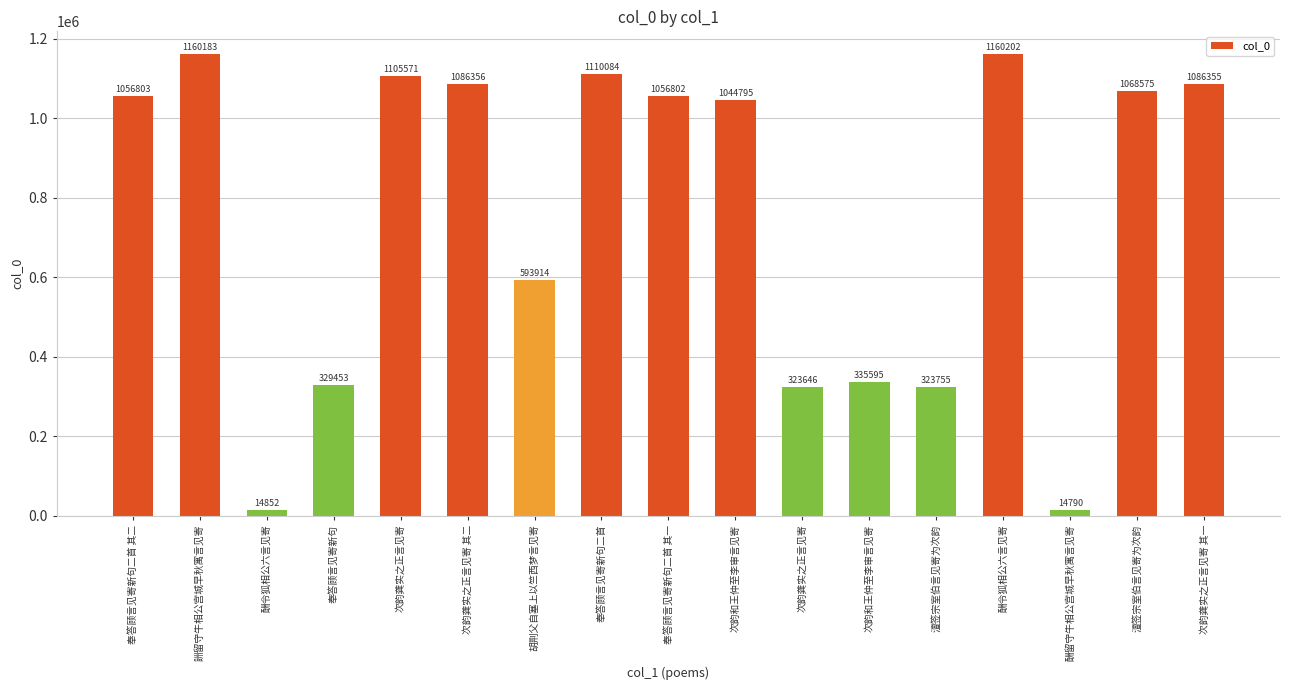

What is the label of the 16th bar from the left?

澶签宗室伯言见寄为次韵